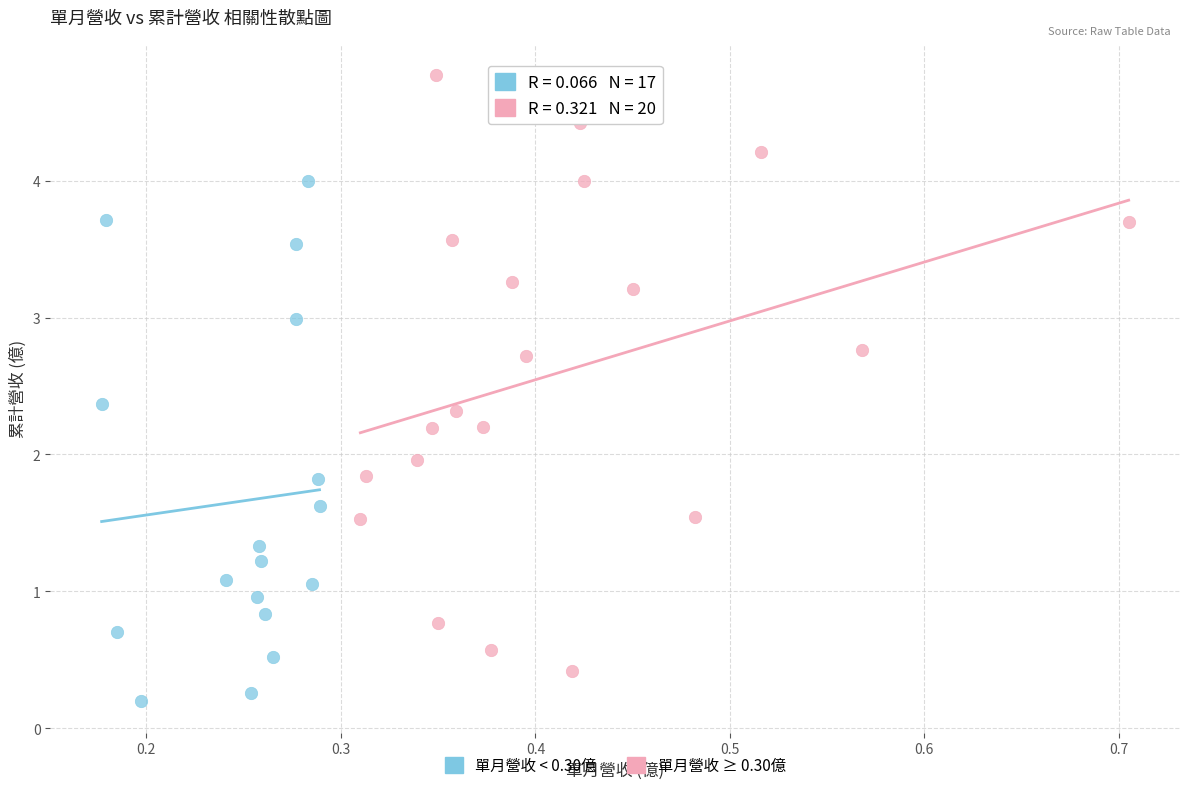

What are all the series names shown in the legend?

單月營收 < 0.30億, 單月營收 ≥ 0.30億